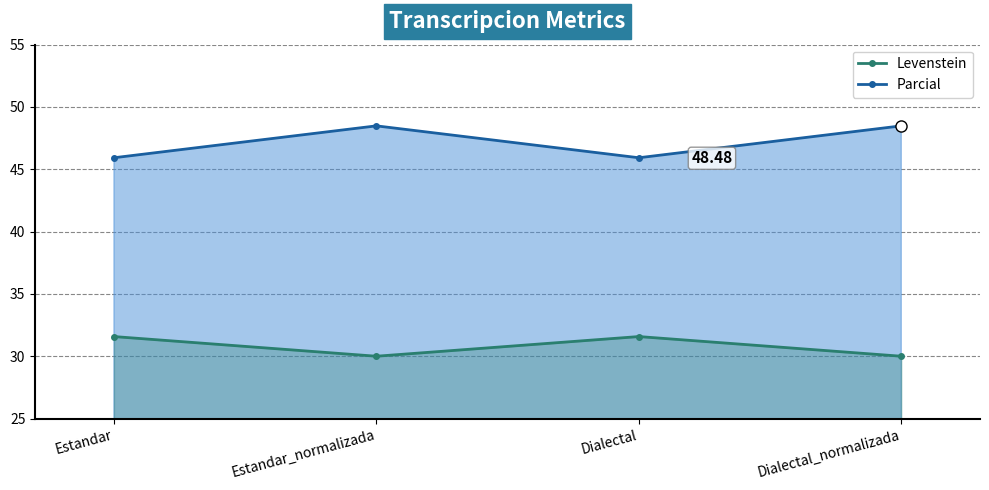

At Estandar_normalizada, list the series in order from smallest to largest.

Levenstein, Parcial